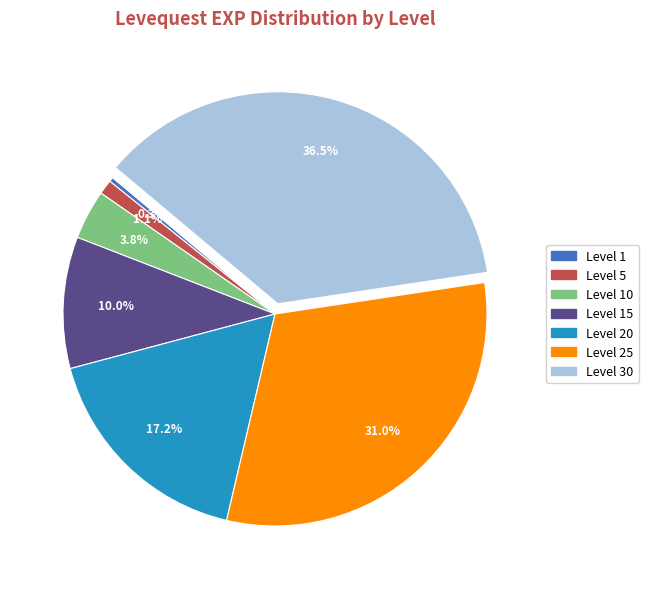

Is there any slice that represents more than half of the pie?

No